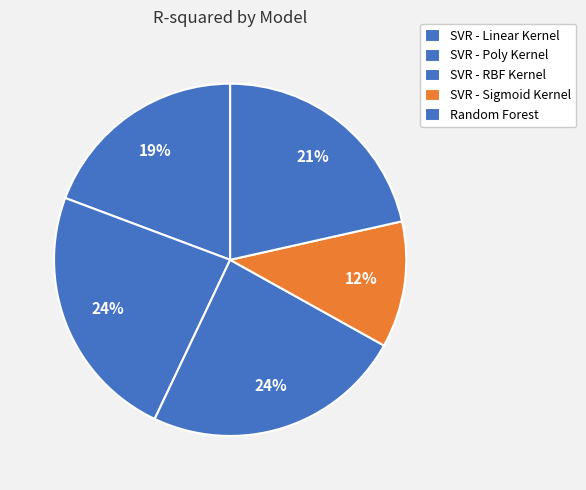

Count the number of slices in the pie.

5